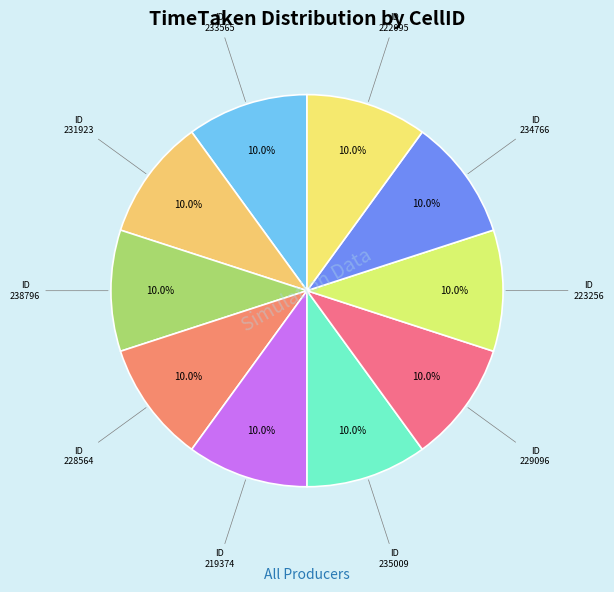

To the nearest percent, what is the average slice percentage?

10%